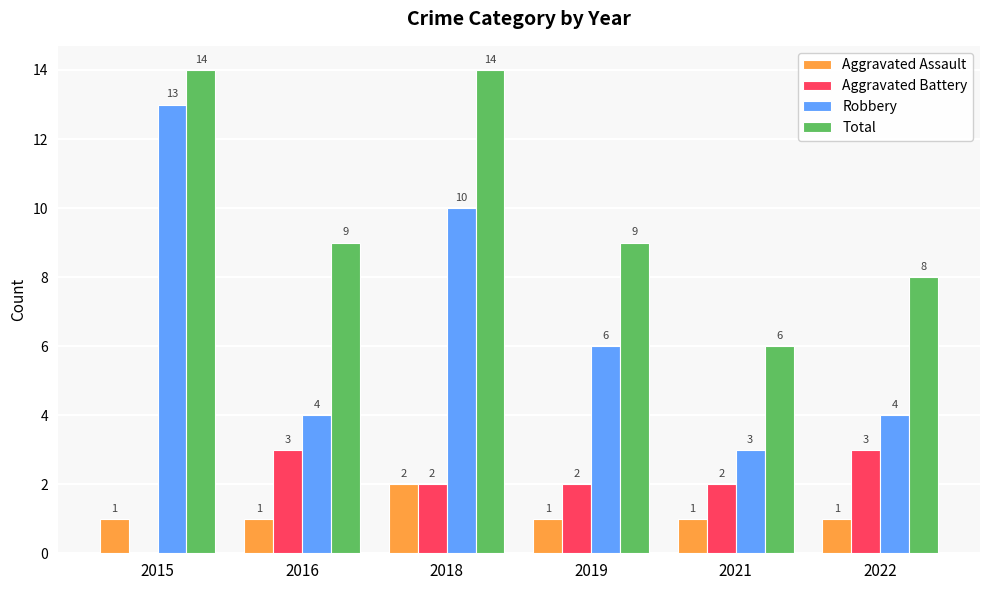

Read the Aggravated Battery value at 2018.

2